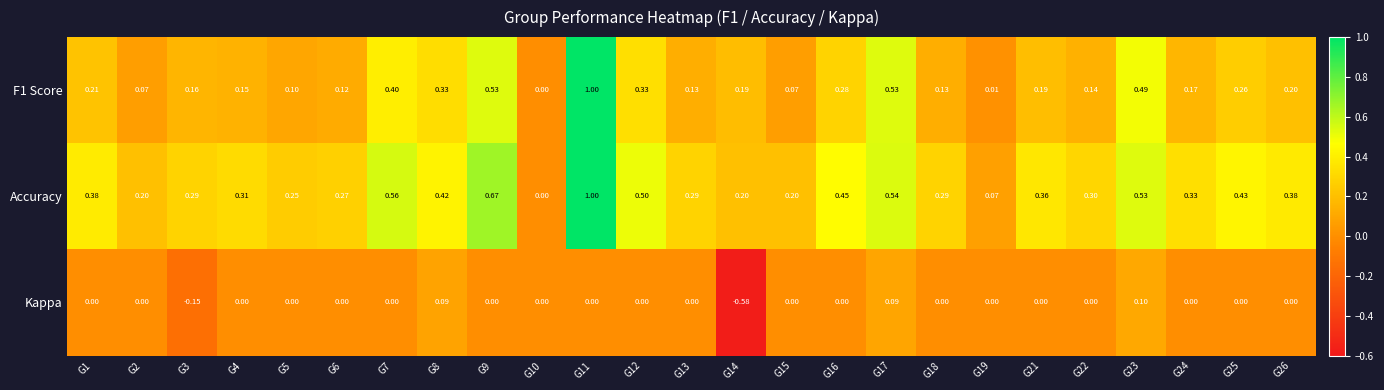

Which series has the largest total across all categories?

Accuracy